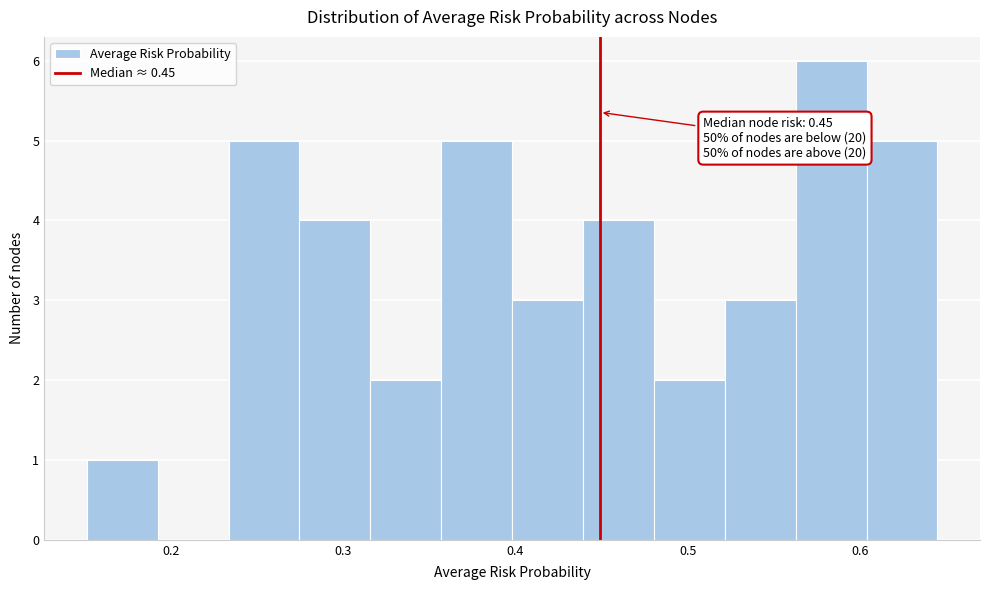

Over which range of the x-axis is the bar tallest?

0.56 to 0.60